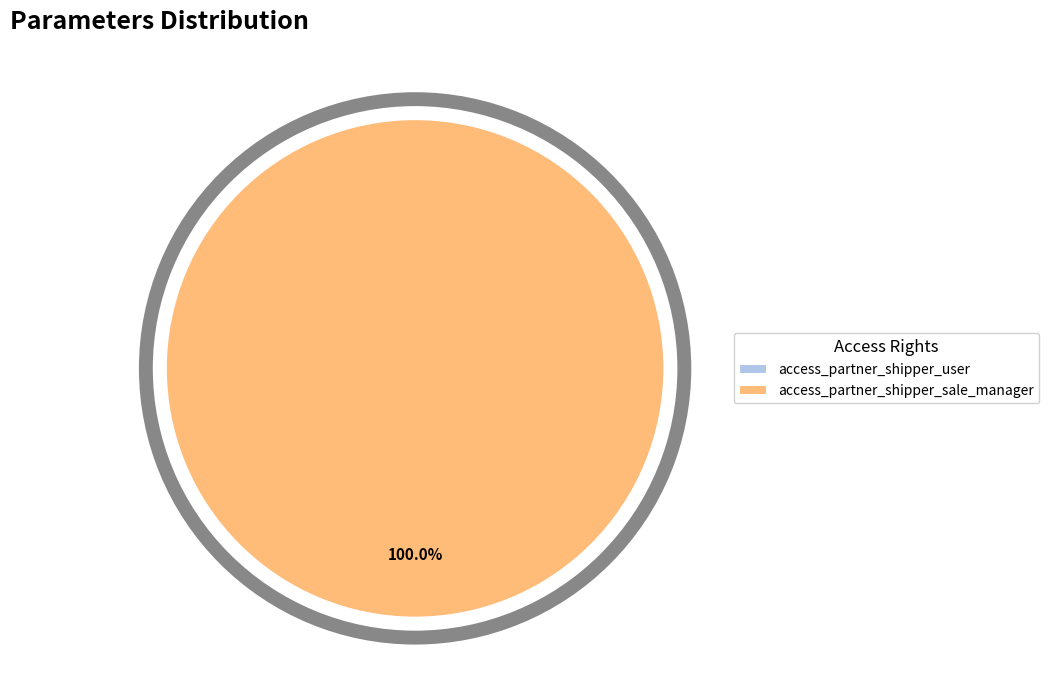

True or false: access_partner_shipper_sale_manager accounts for 100% of the total.

True